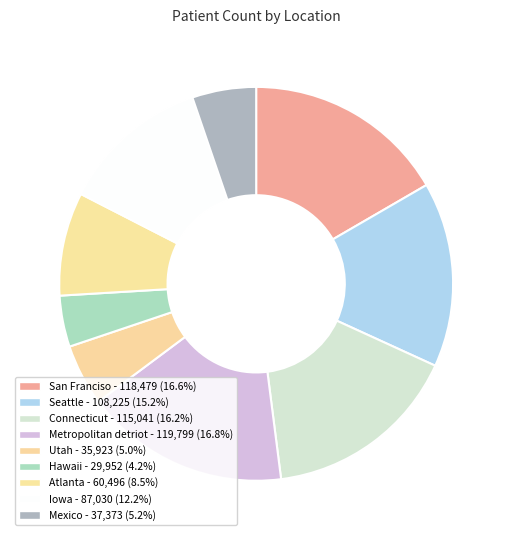

To the nearest percent, what is the difference between the largest and smallest slice percentages?

13%